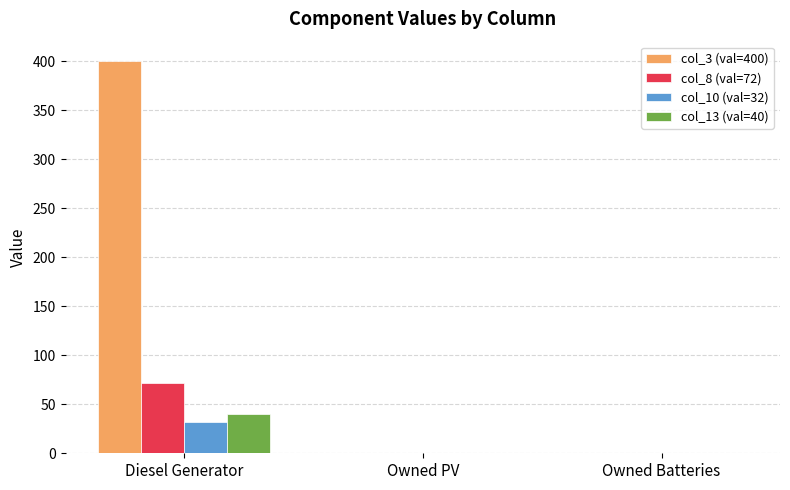

How many groups of bars are there?

3